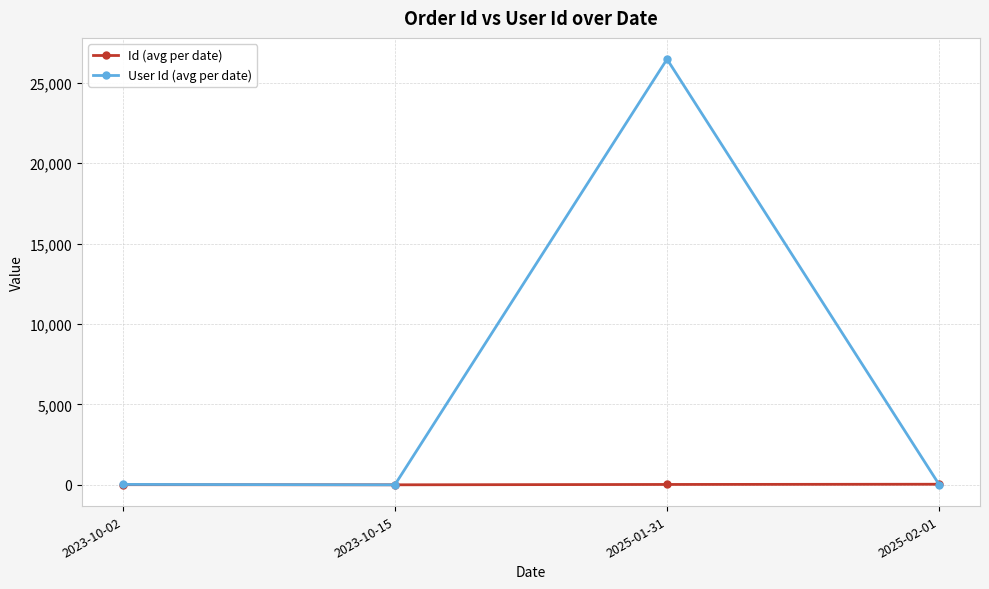

Rank the series by their maximum value, from highest to lowest.

User Id (avg per date), Id (avg per date)